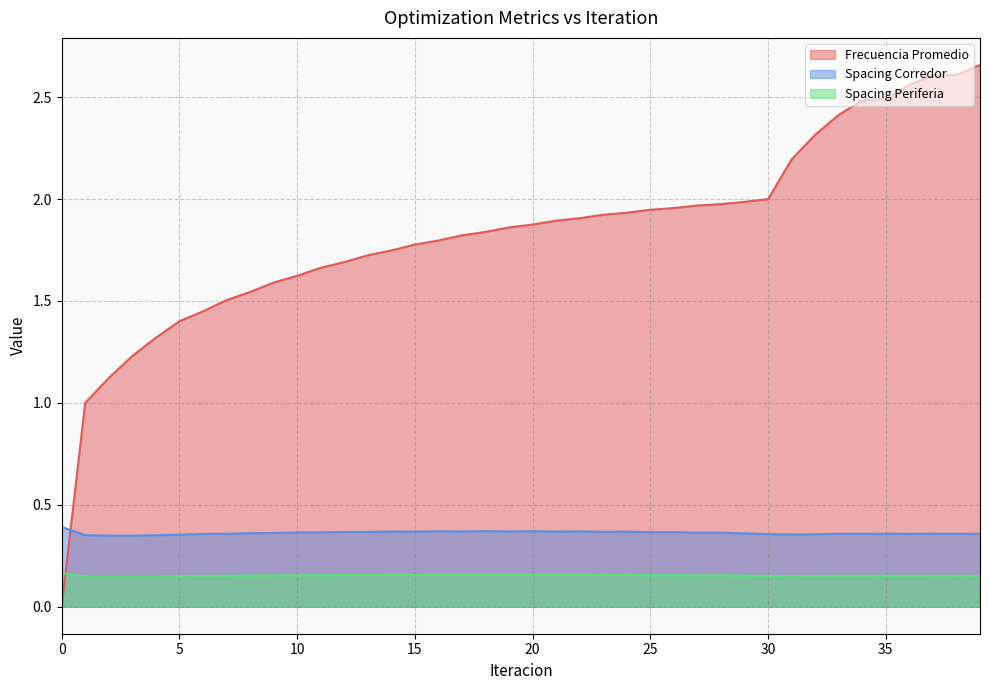

What is the maximum value for Spacing Corredor?

0.4